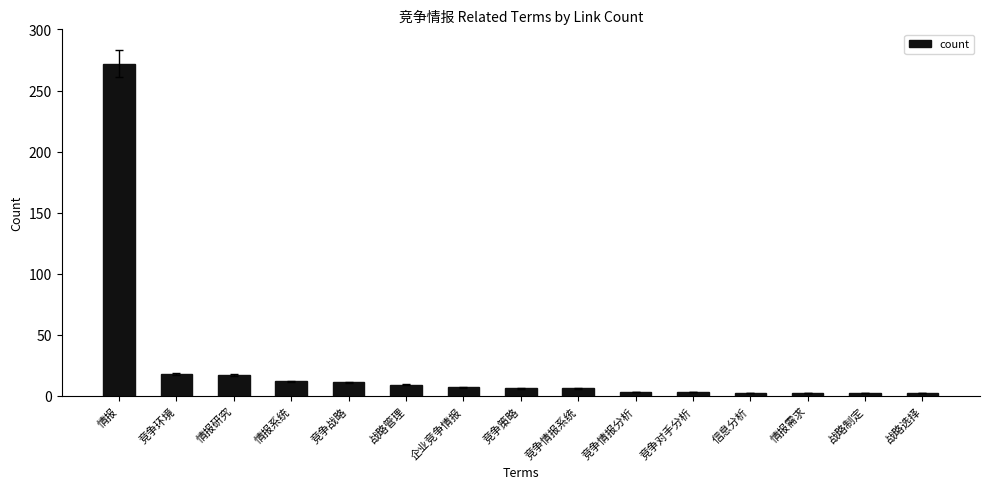

Approximately how many times larger is the value at 竞争情报系统 compared to 情报系统?

0.5